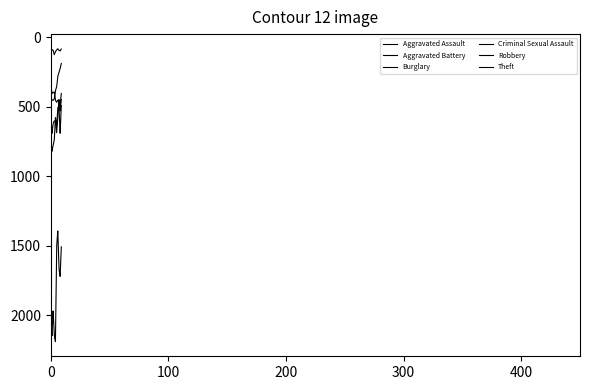

Is this an area chart (filled region under the line)?

No